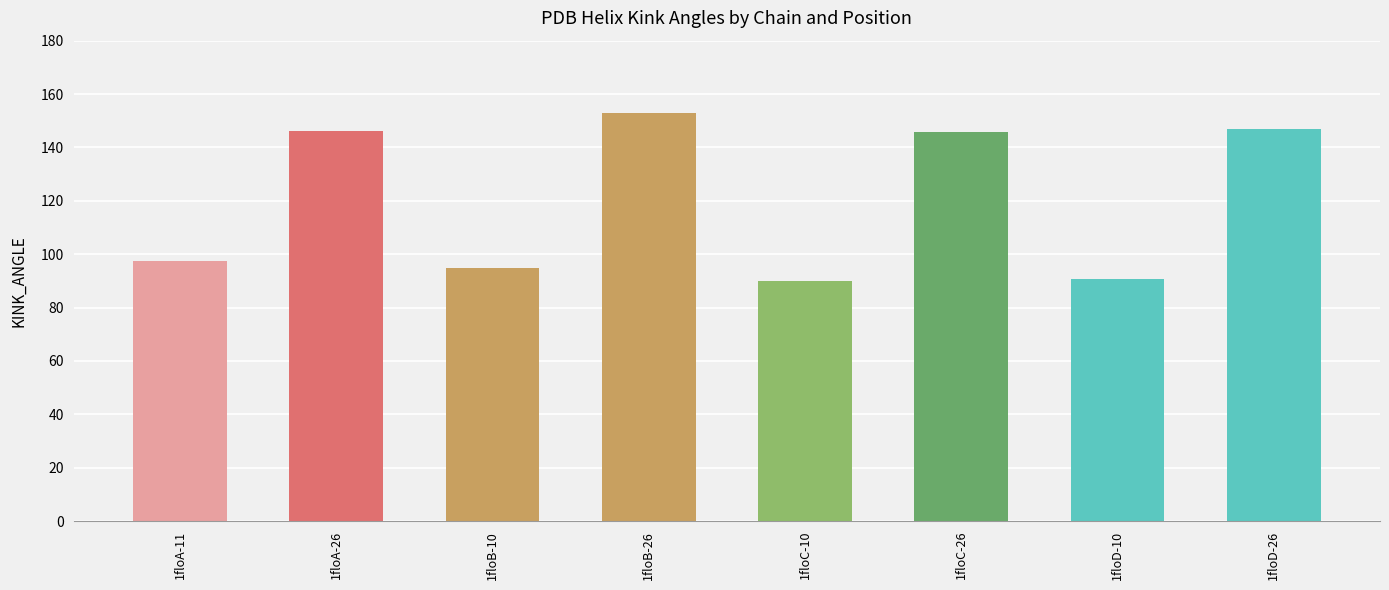

What is the average value?

120.6